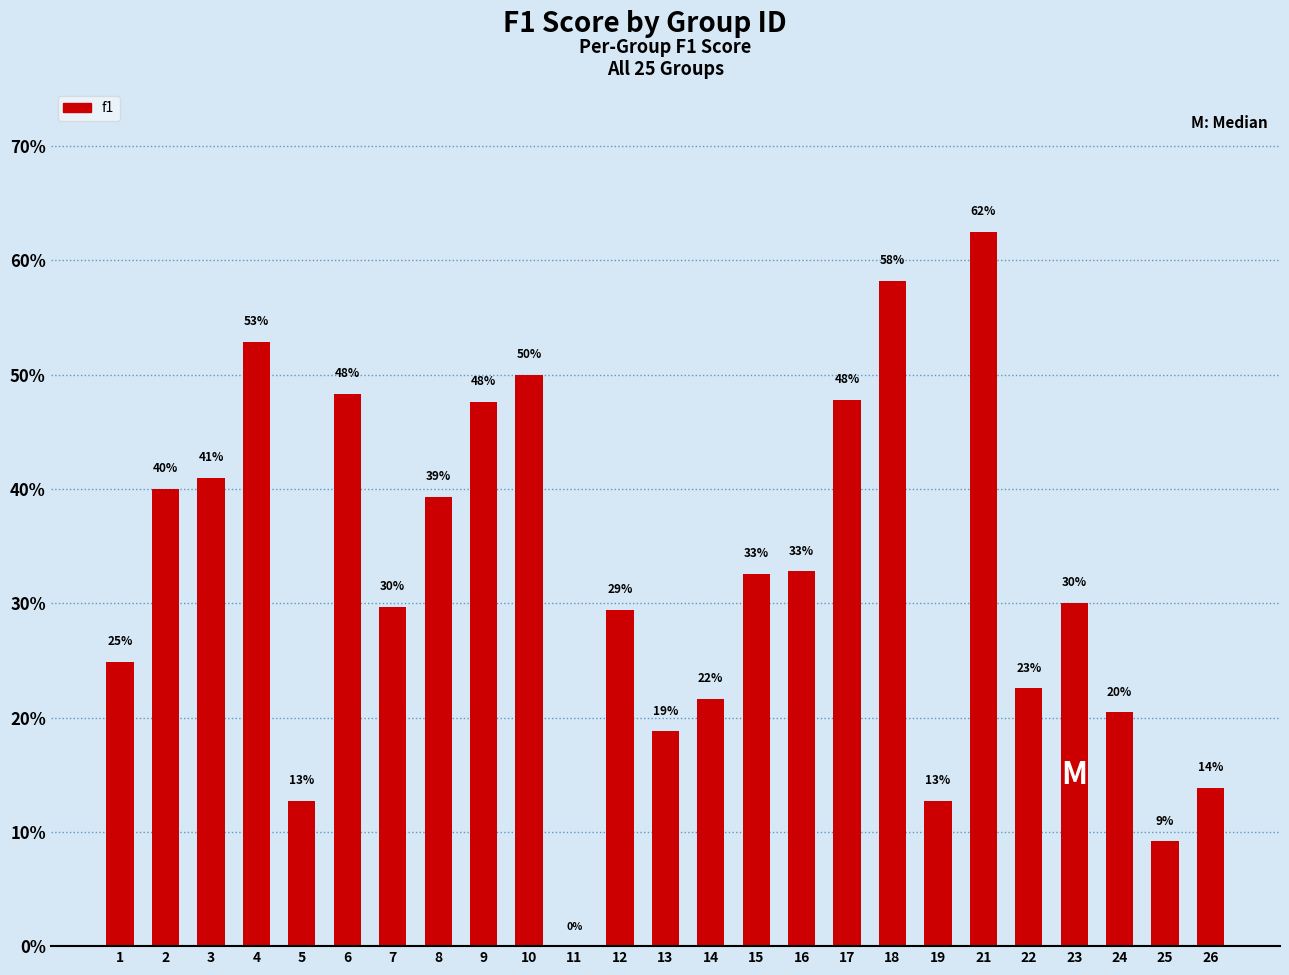

Does the chart contain stacked bars?

No